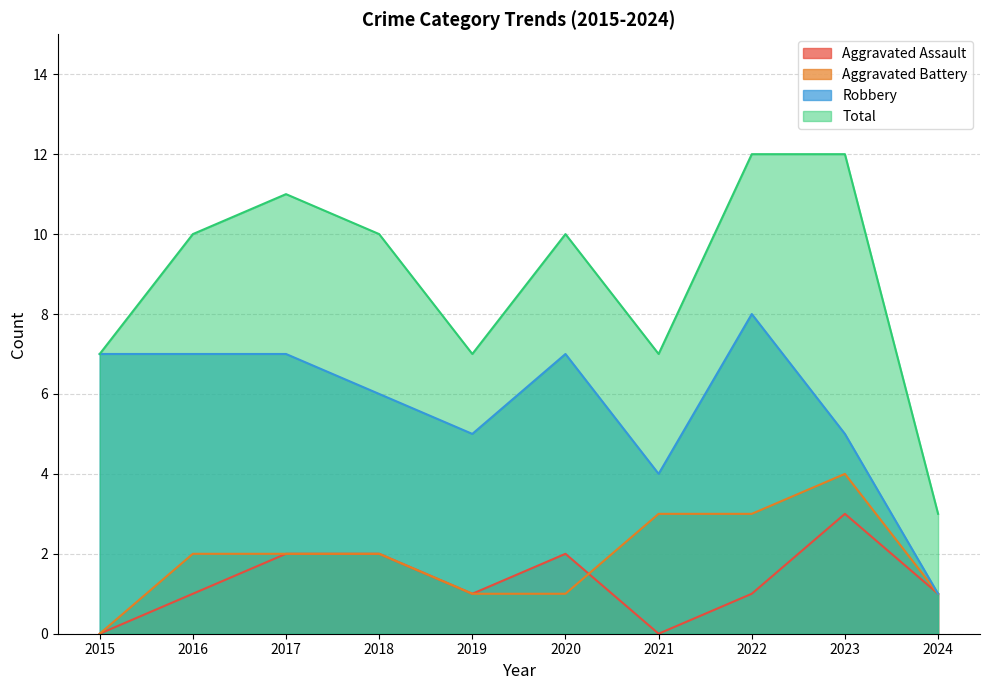

Count the Robbery values in the range 5 to 7.

7